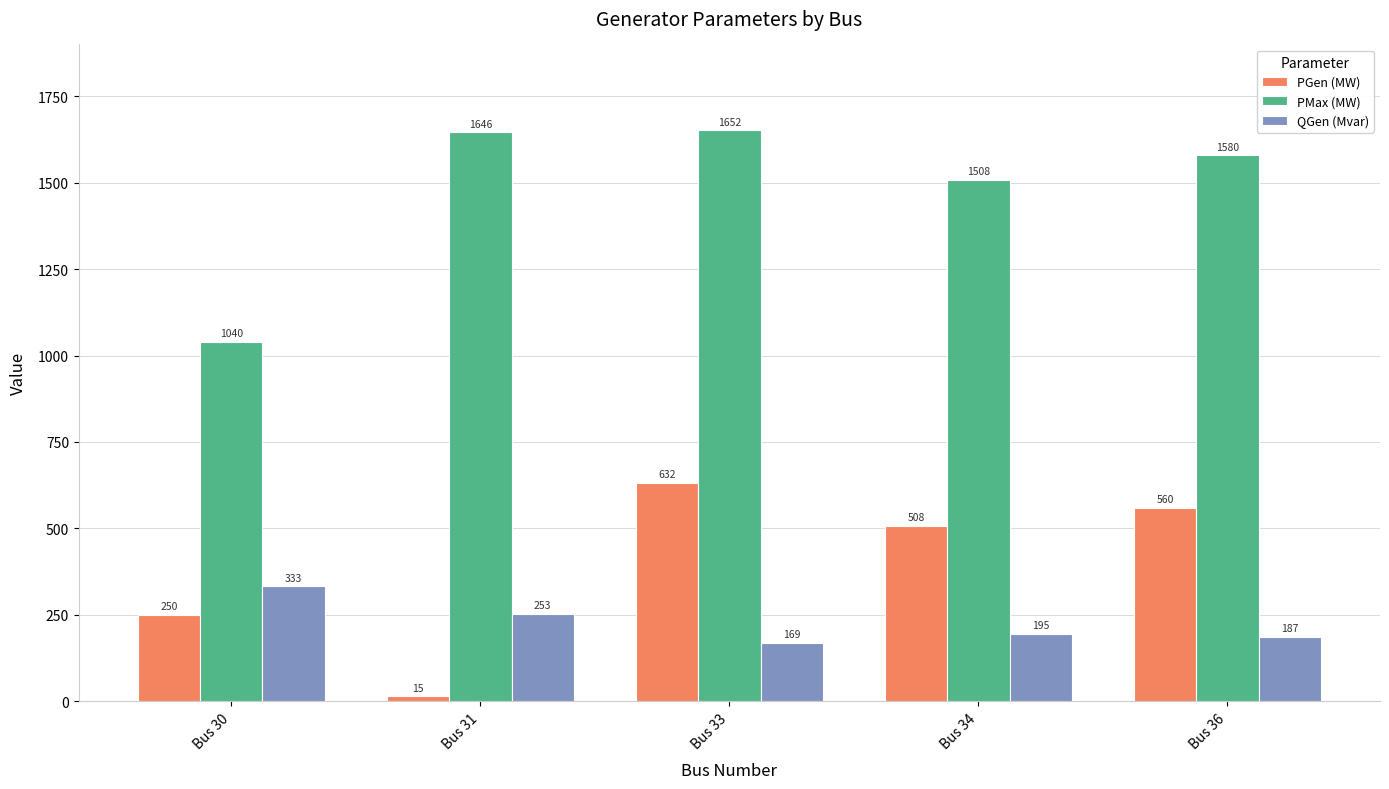

Where does the QGen (Mvar) series first go above 194?

Bus 30